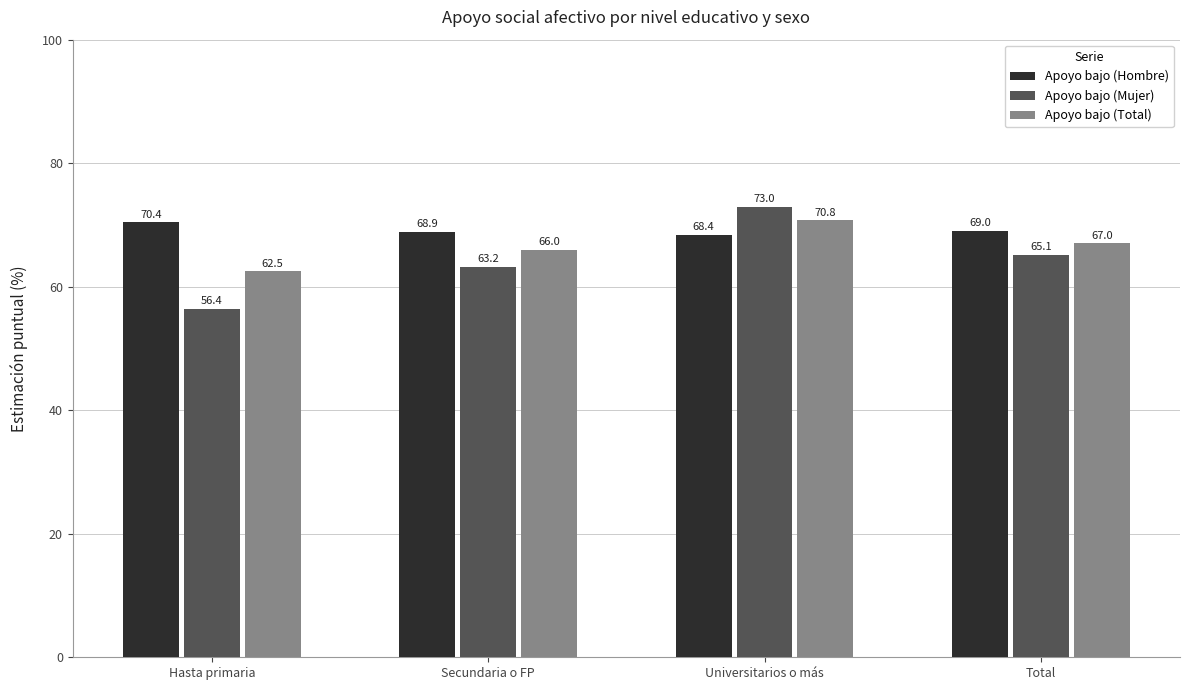

Rank the series by their maximum value, from highest to lowest.

Apoyo bajo (Mujer), Apoyo bajo (Total), Apoyo bajo (Hombre)